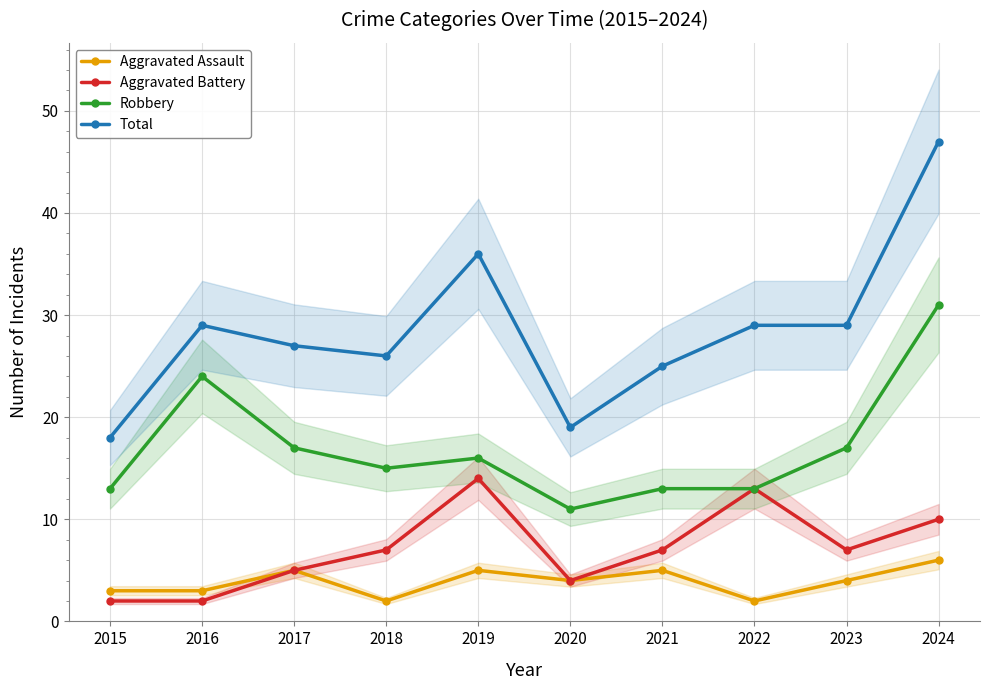

What is the minimum value shown in the chart?

2